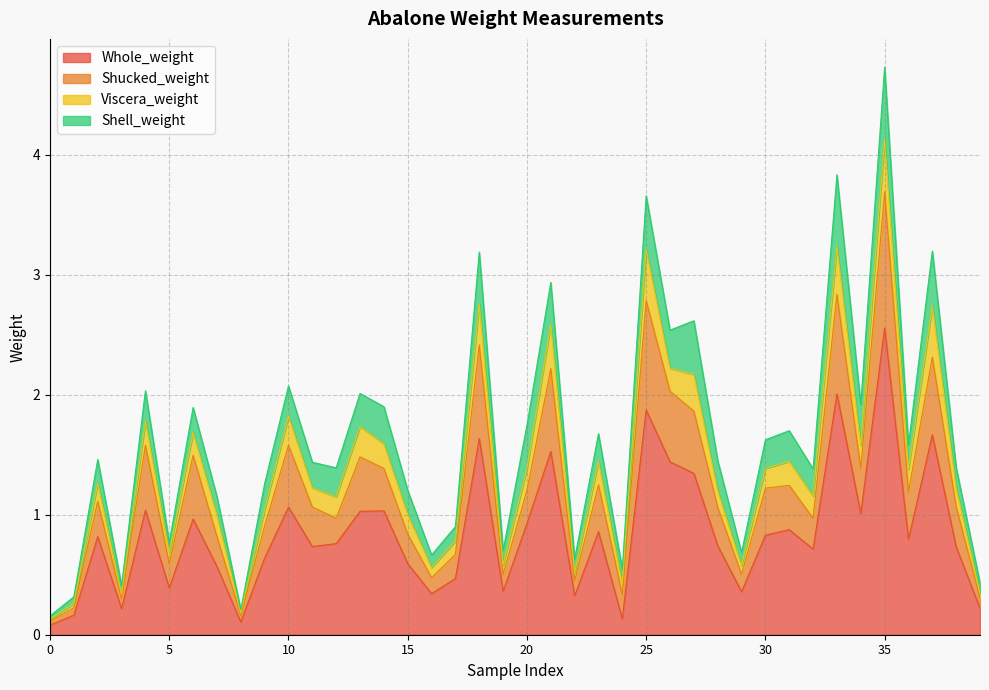

Which category has the highest value in the Whole_weight series?

35